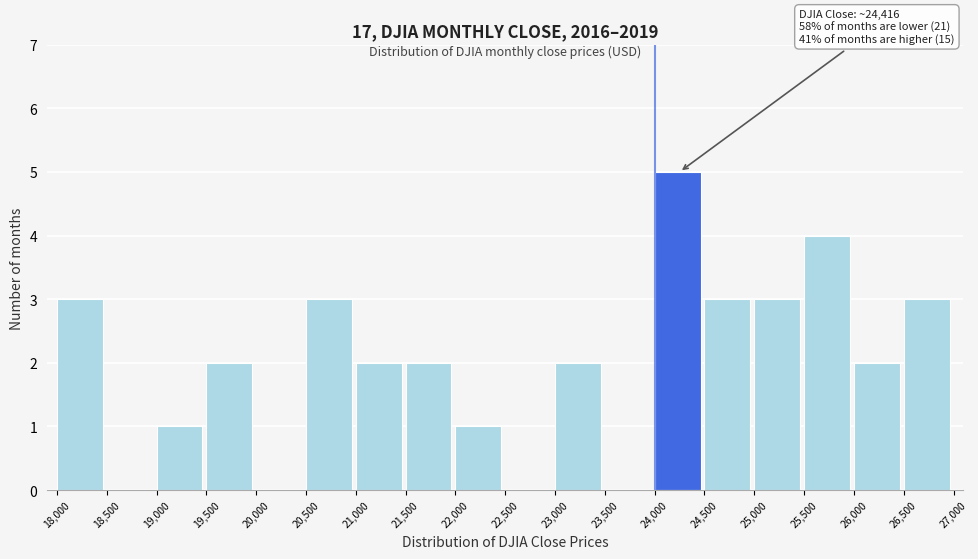

Which range on the x-axis has the tallest bar?

24,000 to 24,500